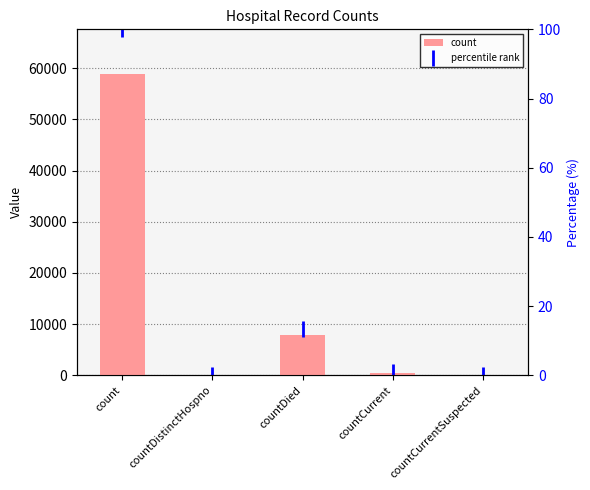

Rank the categories by count value from lowest to highest.

countDistinctHospno, countCurrentSuspected, countCurrent, countDied, count